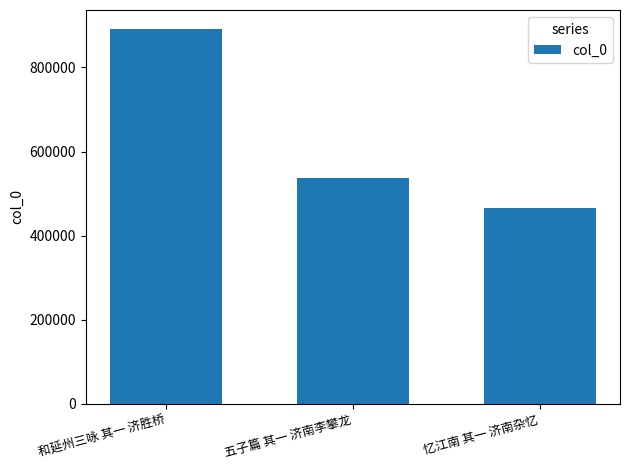

Are the bars horizontal?

No